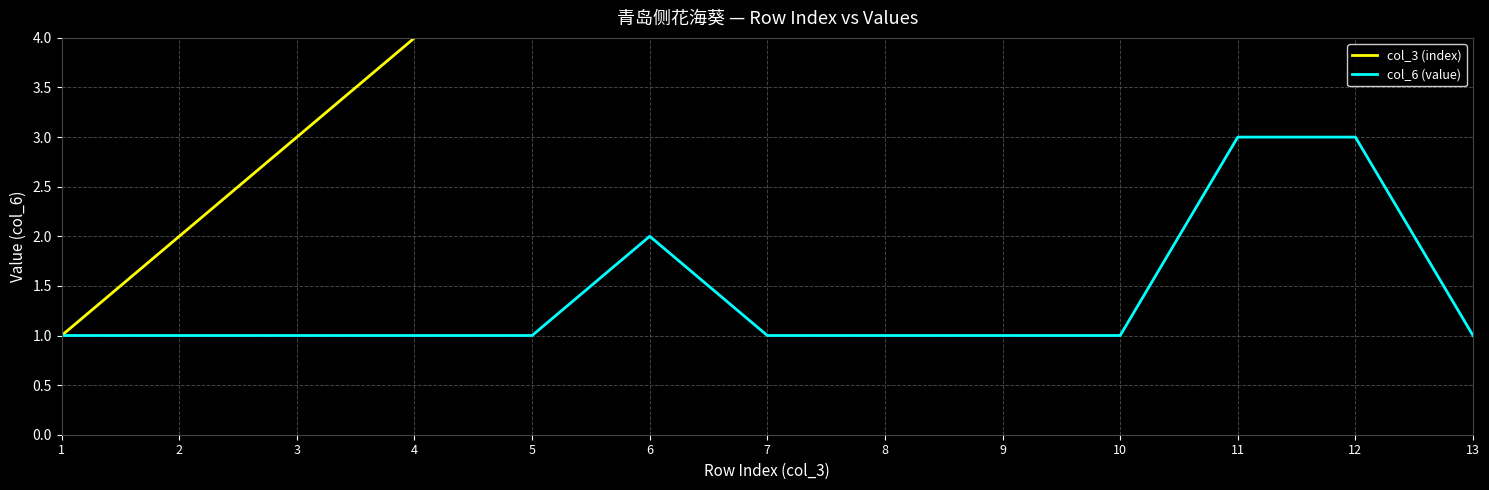

What is the difference between the second highest and second lowest values in the col_3 (index) series?

10